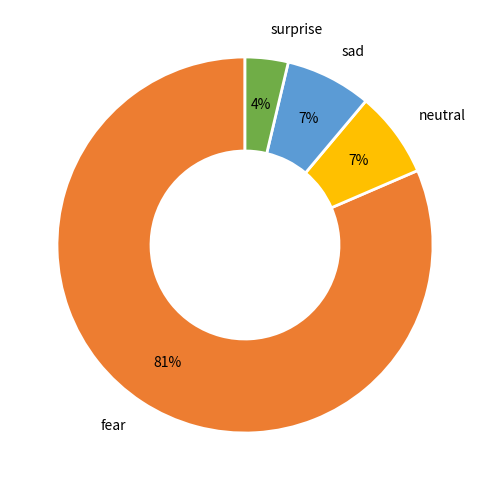

Between sad and surprise, which is larger?

sad